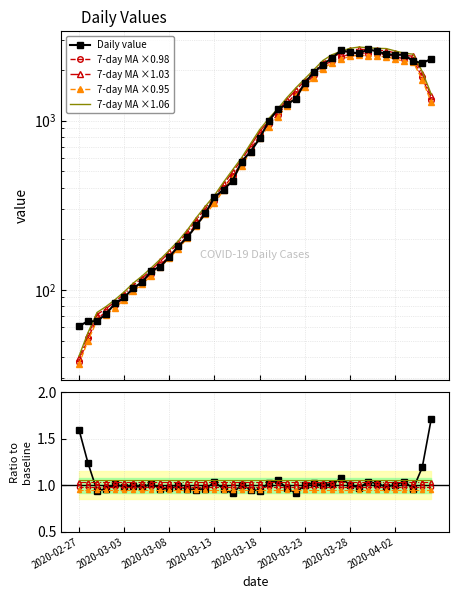

What is the ratio of the value at 2020-03-05 to the value at 2020-02-29?

1.7